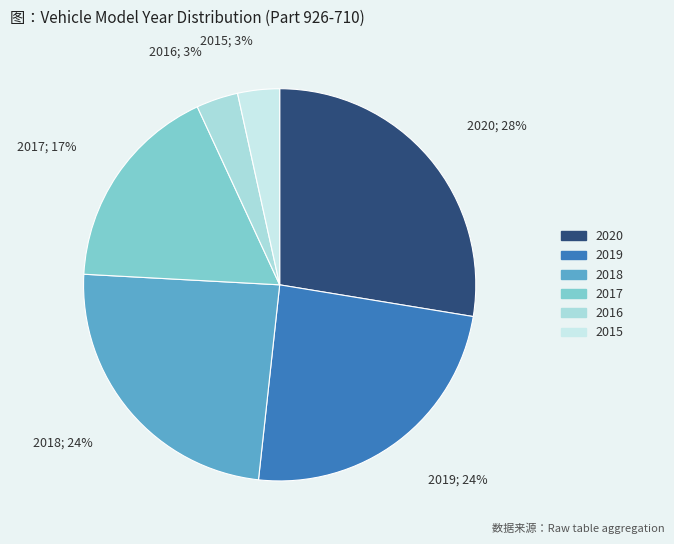

To the nearest percent, what percentage of the pie is 2015?

3%